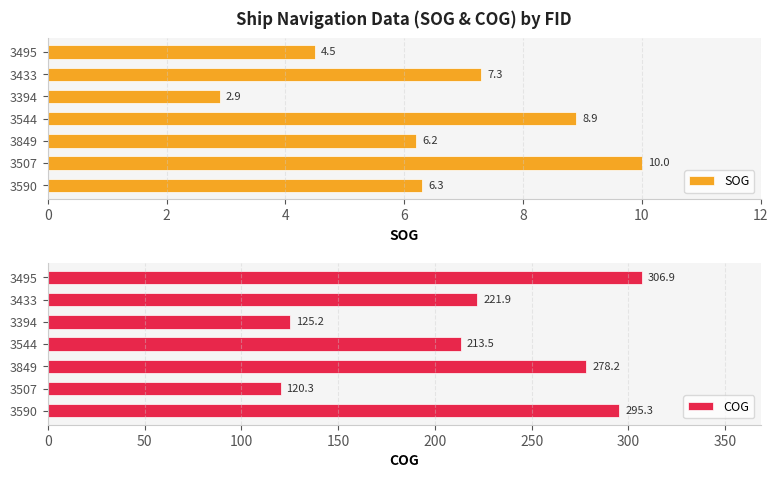

Where is SOG nearest to the value 6?

3849